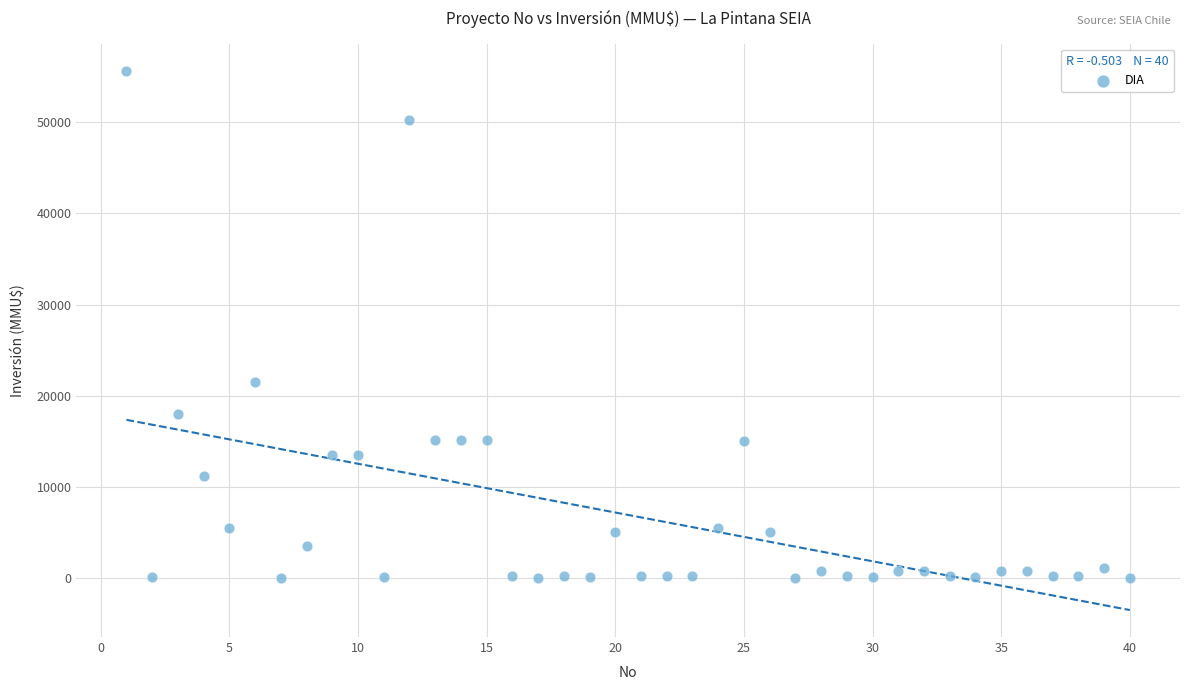

What is the range of X values (max minus min)?

39